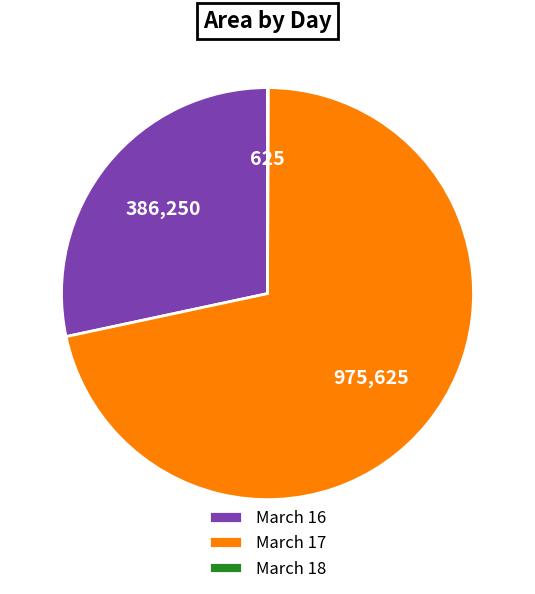

Approximately how many times larger is the value at March 17 compared to March 16?

2.5